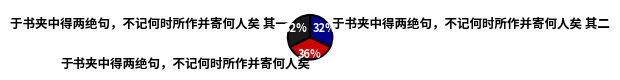

How many slices are in this pie chart?

3